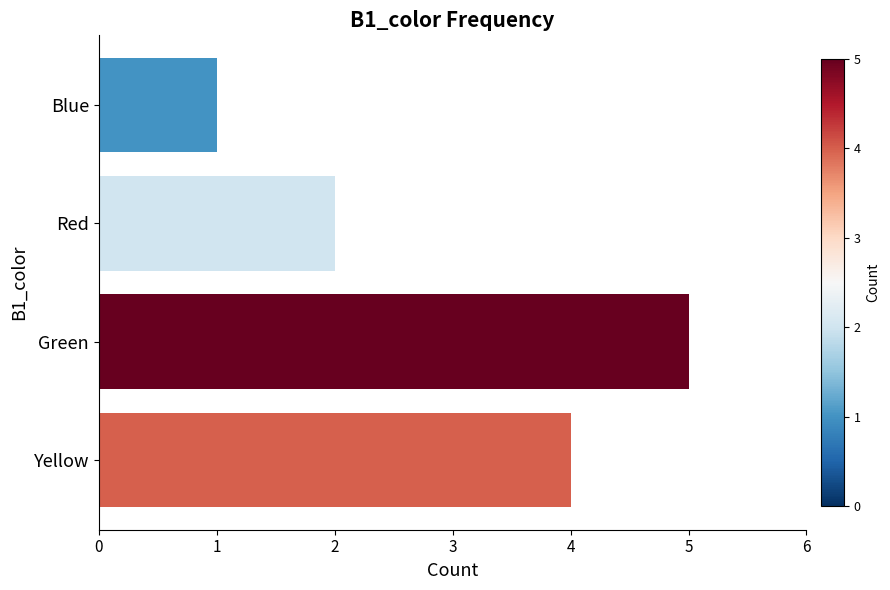

Which label corresponds to the largest value in the chart?

Green